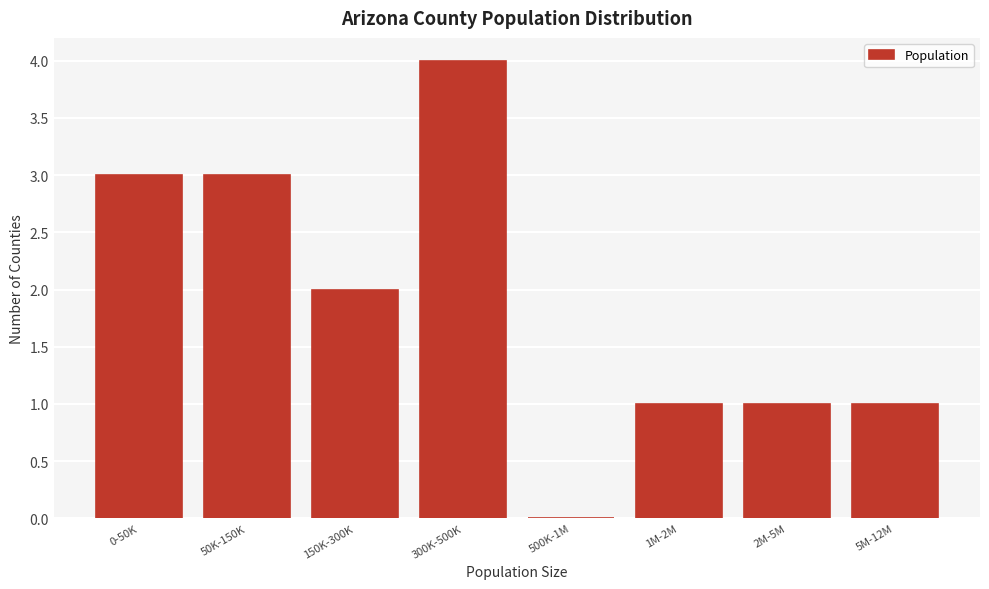

Reading right to left, transcribe all the data shown in this chart.

5M-12M=1	2M-5M=1	1M-2M=1	500K-1M=0	300K-500K=4	150K-300K=2	50K-150K=3	0-50K=3